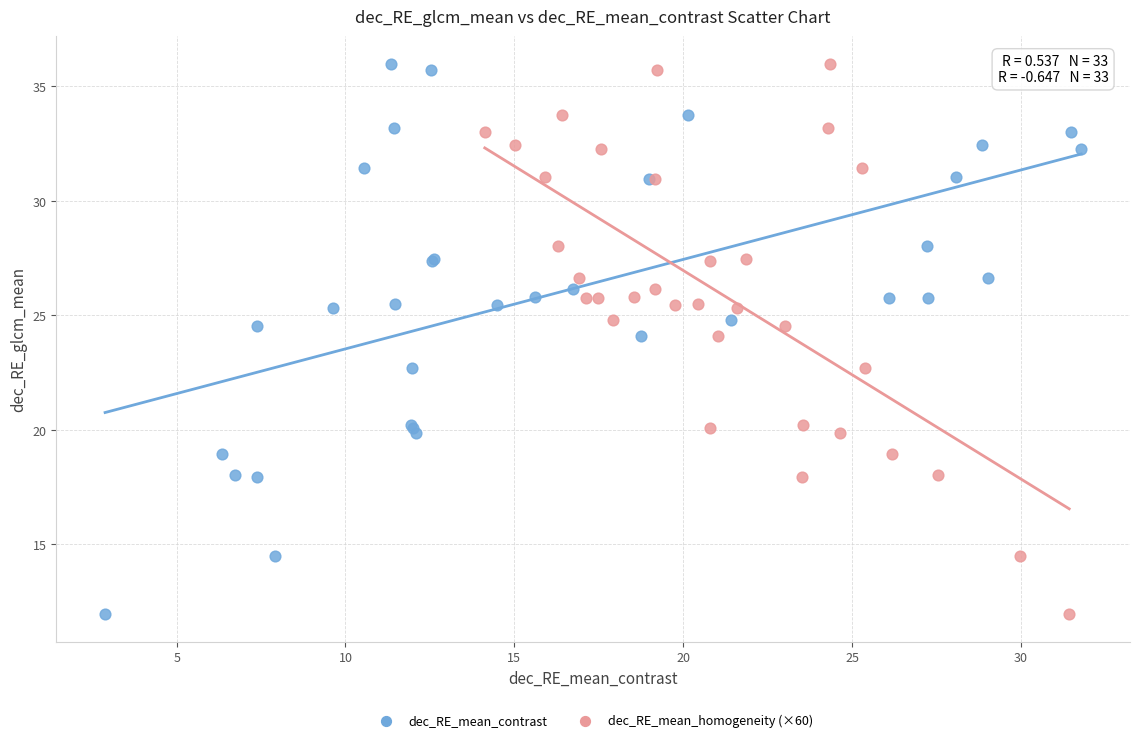

What are all the series names shown in the legend?

dec_RE_mean_contrast, dec_RE_mean_homogeneity (×60)